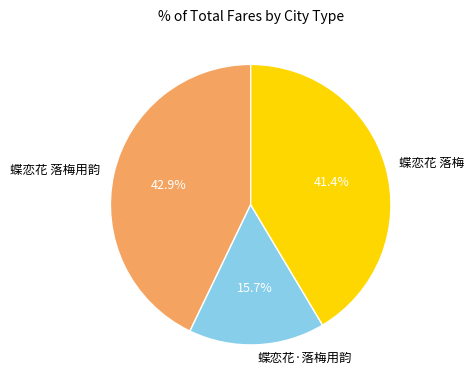

What is the total percentage of 蝶恋花 落梅 and 蝶恋花 落梅用韵?

84.3%